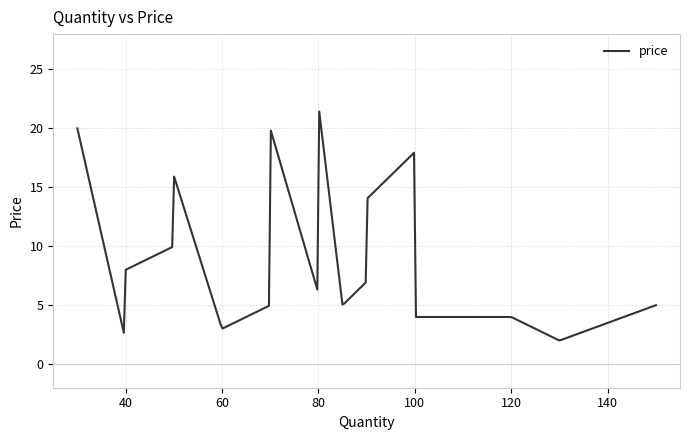

What is the maximum value shown in the chart?

21.4